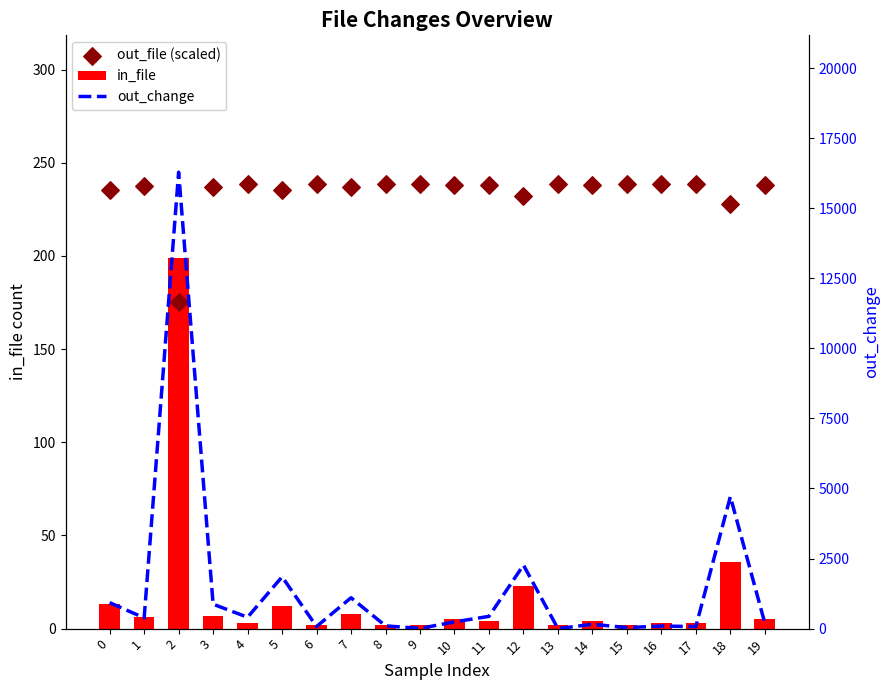

Which series has the largest Y range (max minus min)?

out_change